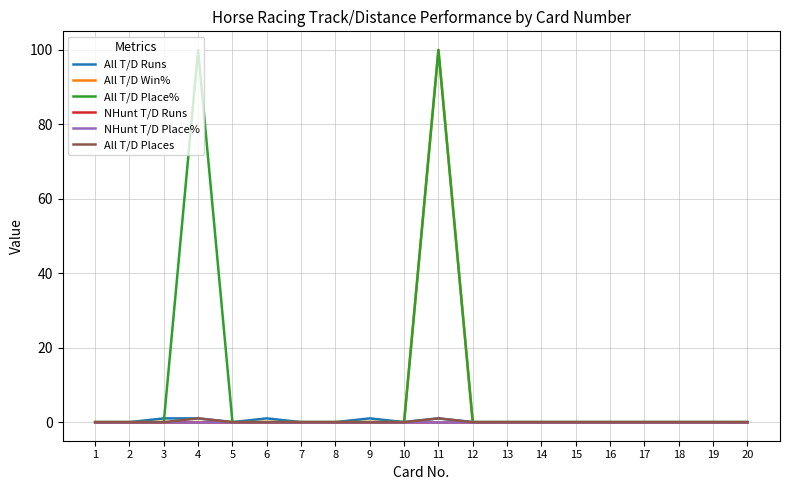

Reading left to right, extract all data points from this chart.

All T/D Runs: 0	0	1	1	0	1	0	0	1	0	1	0	0	0	0	0	0	0	0	0
All T/D Win%: 0	0	0	0	0	0	0	0	0	0	100	0	0	0	0	0	0	0	0	0
All T/D Place%: 0	0	0	100	0	0	0	0	0	0	100	0	0	0	0	0	0	0	0	0
NHunt T/D Runs: 0	0	0	0	0	0	0	0	0	0	0	0	0	0	0	0	0	0	0	0
NHunt T/D Place%: 0	0	0	0	0	0	0	0	0	0	0	0	0	0	0	0	0	0	0	0
All T/D Places: 0	0	0	1	0	0	0	0	0	0	1	0	0	0	0	0	0	0	0	0